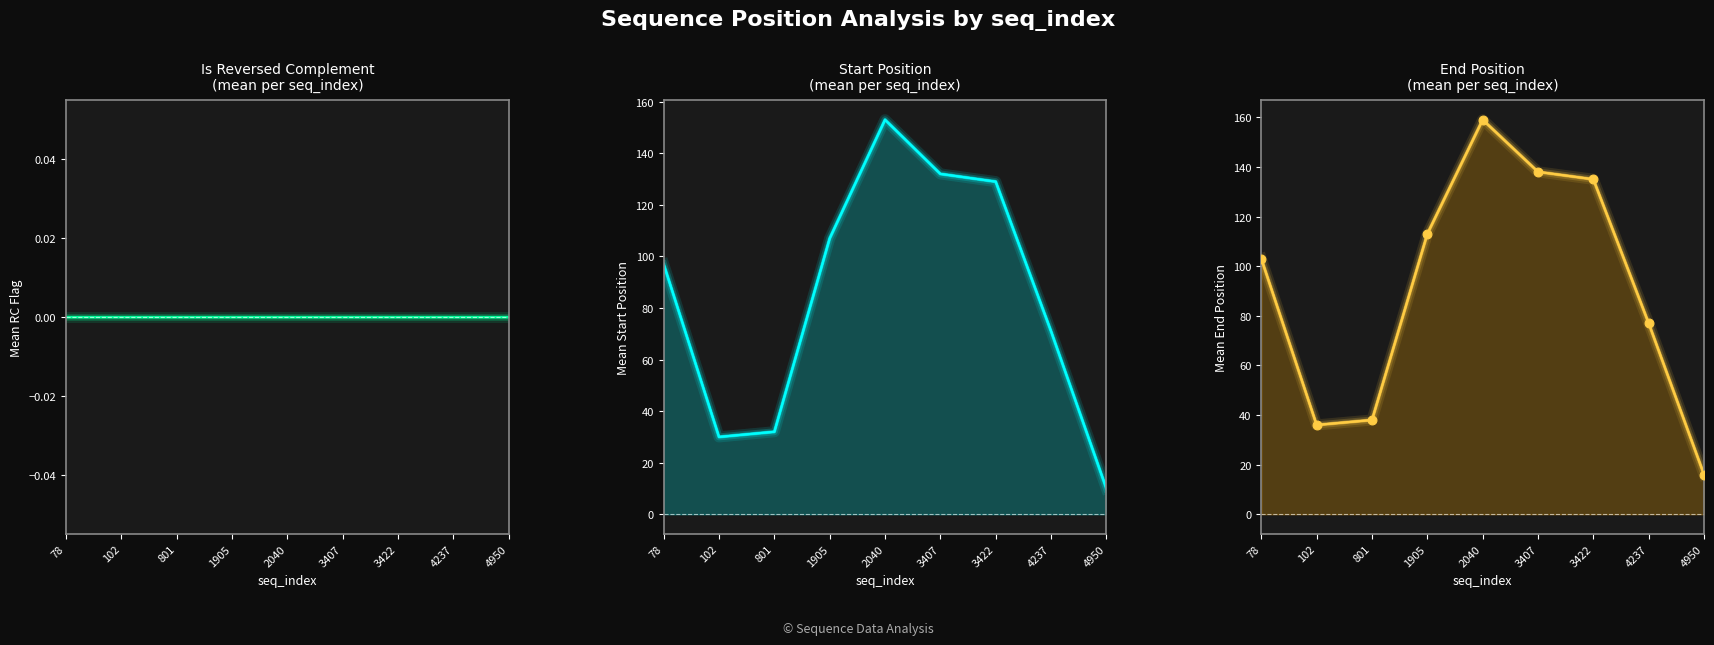

Which series contains the lowest Y value?

Is Reversed Complement
(mean per seq_index)